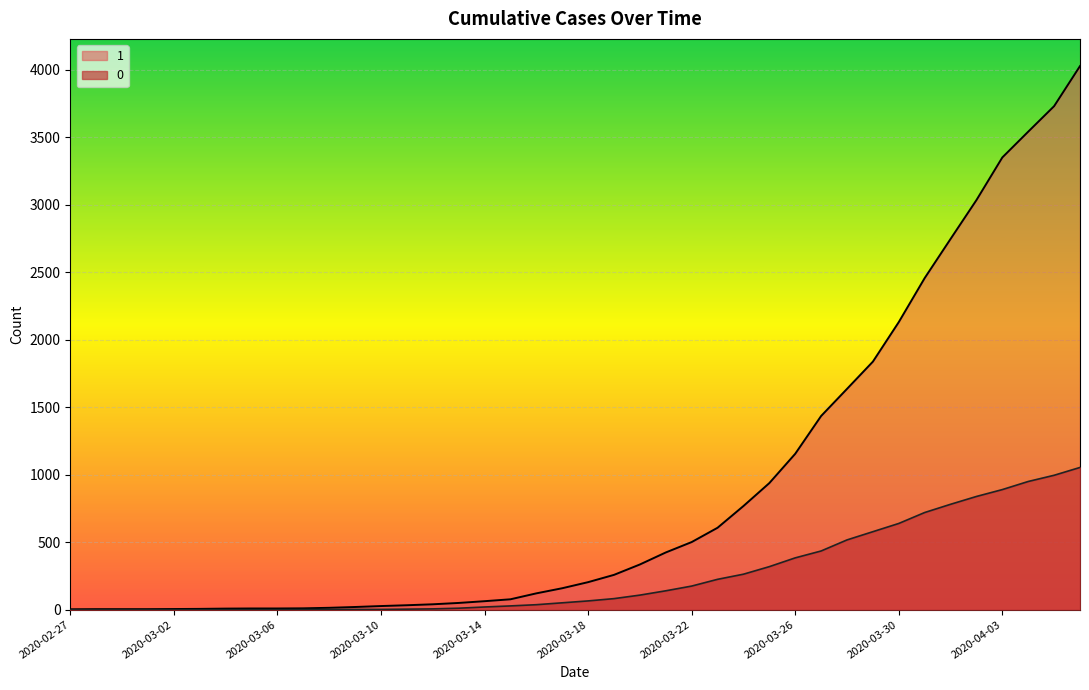

Rank the series by their average value, from lowest to highest.

0, 1